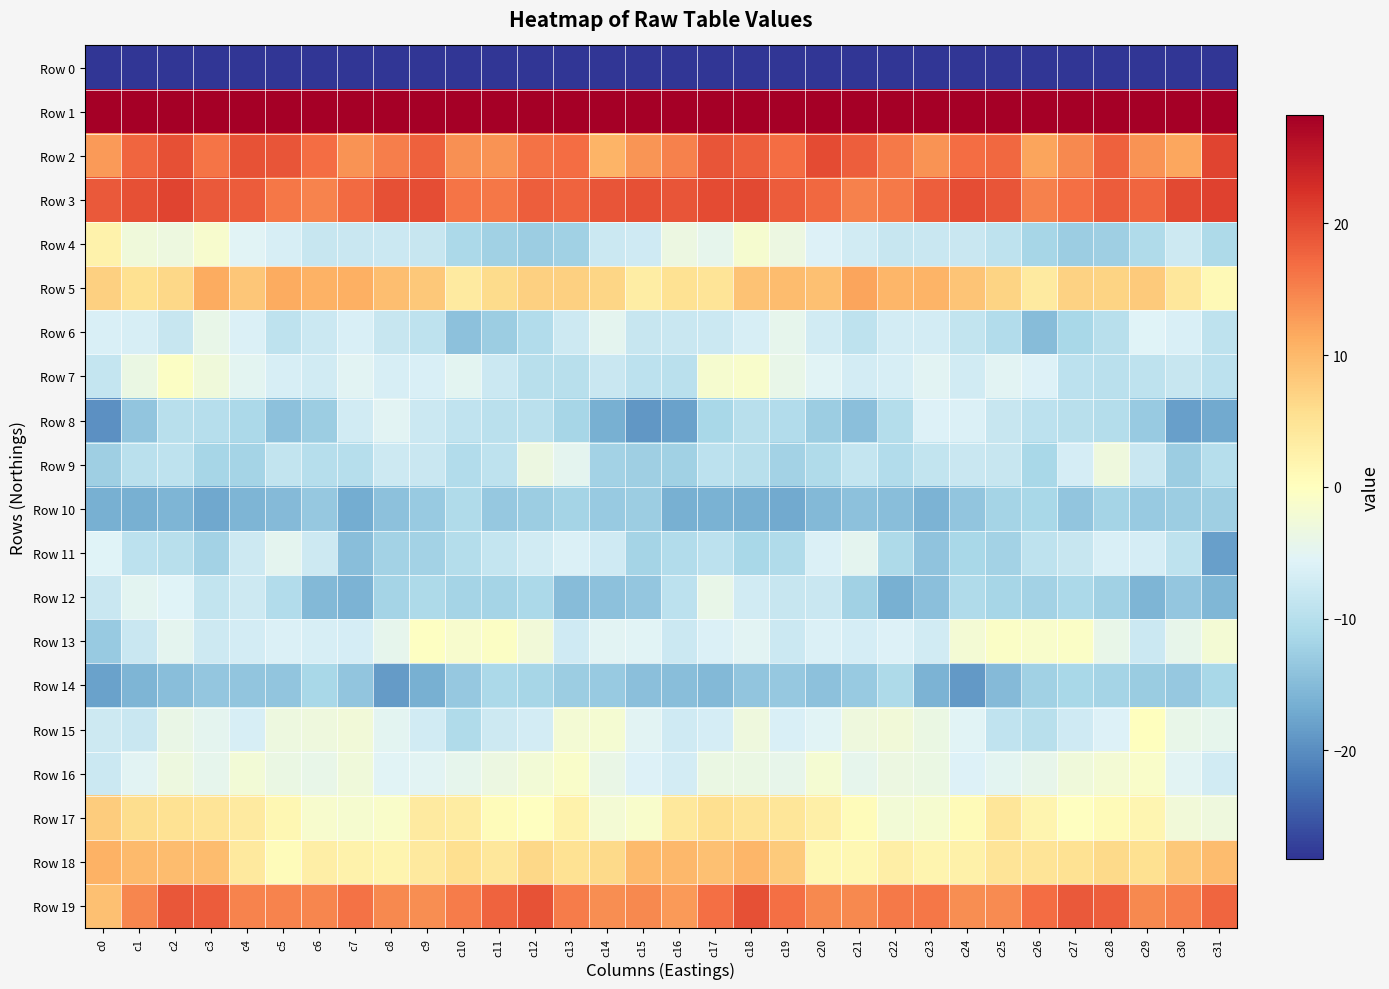

At c30, list the series in order from largest to smallest.

Row 1, Row 3, Row 19, Row 2, Row 18, Row 5, Row 17, Row 15, Row 13, Row 16, Row 6, Row 4, Row 7, Row 11, Row 9, Row 10, Row 14, Row 12, Row 8, Row 0